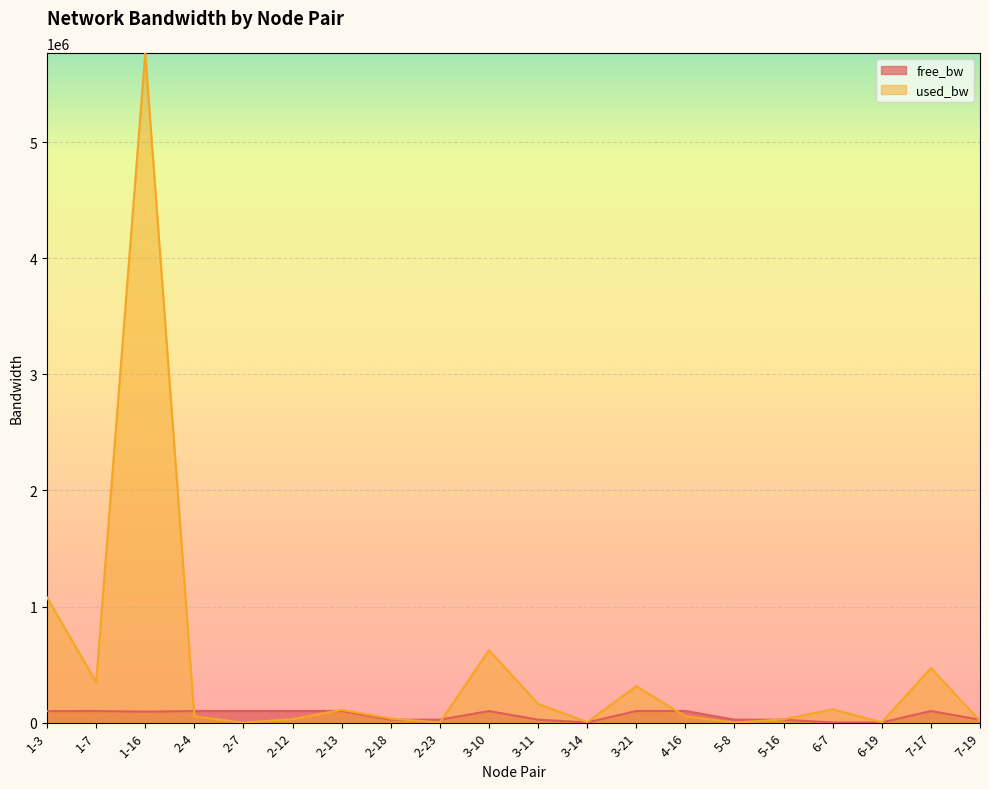

What position from the left is 2-12?

6